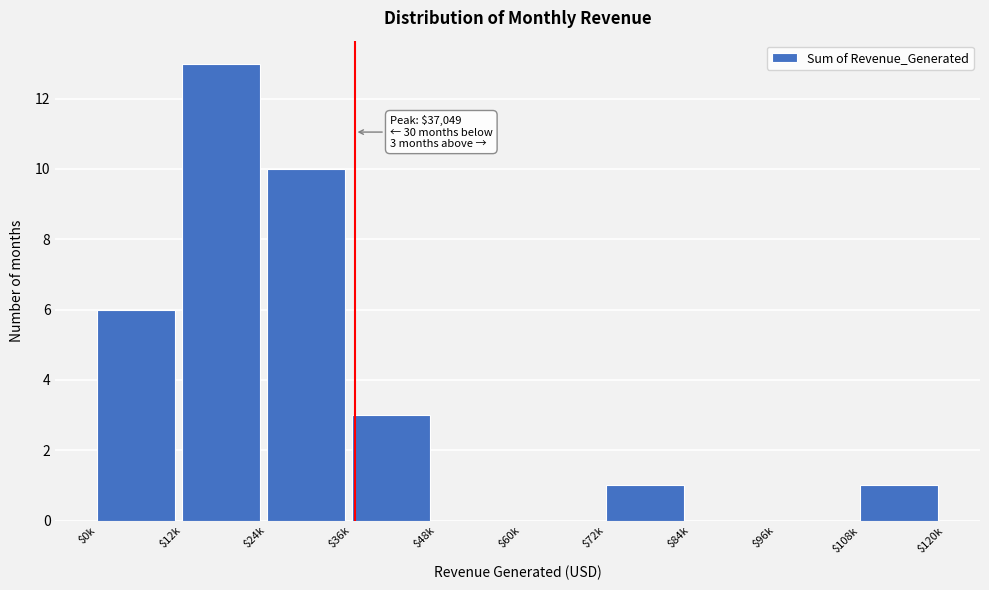

True or false: the data shows 5 at $60k.

False